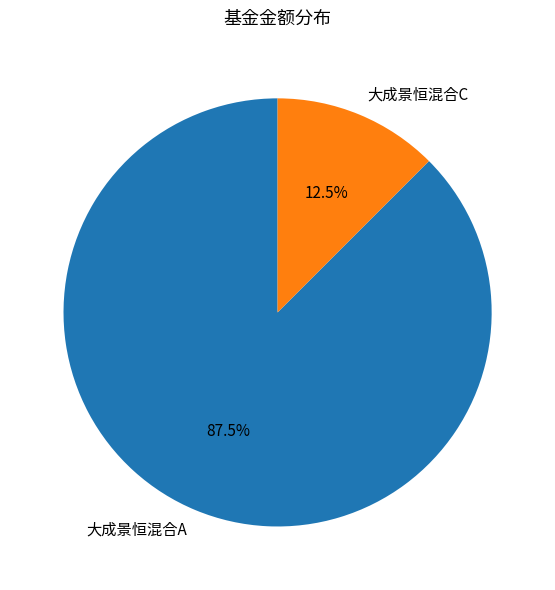

Which slice is the largest?

大成景恒混合A